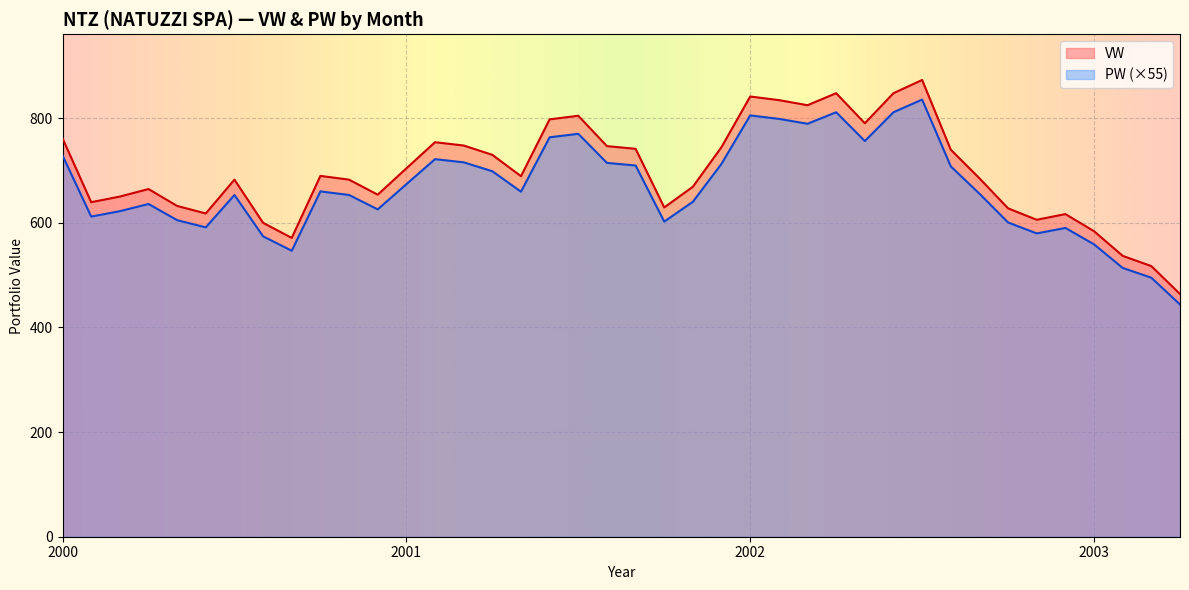

Where is VW nearest to the value 687?

2001-5